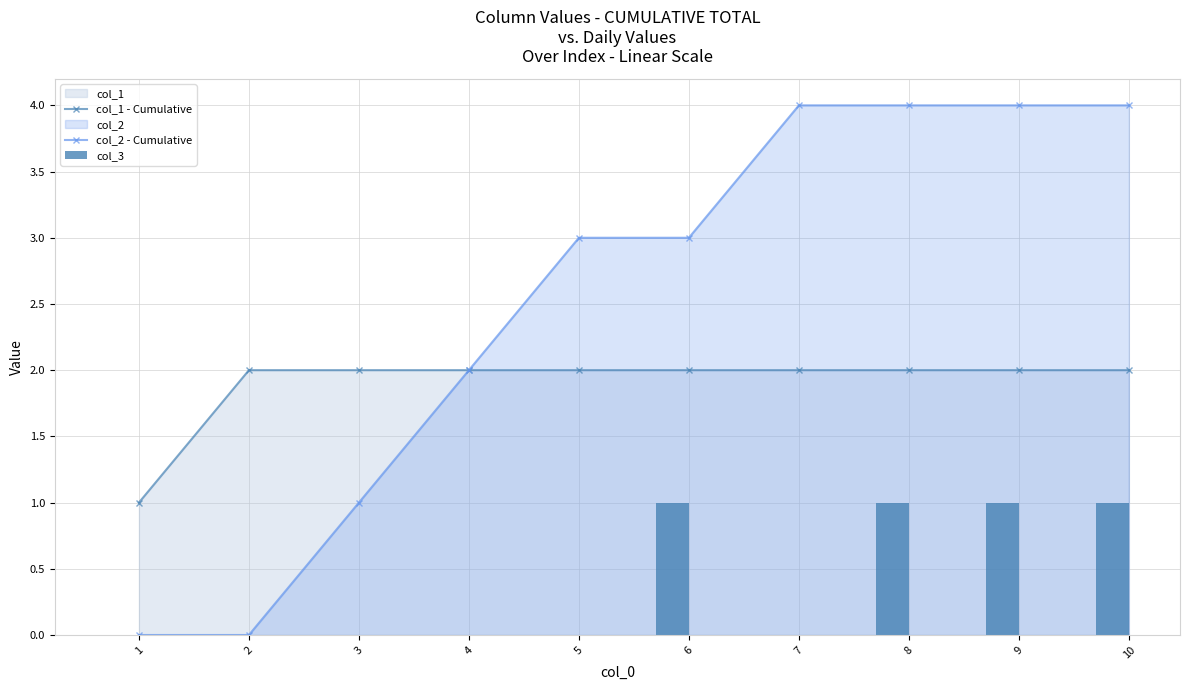

Which has a higher value, 8 or 3?

8